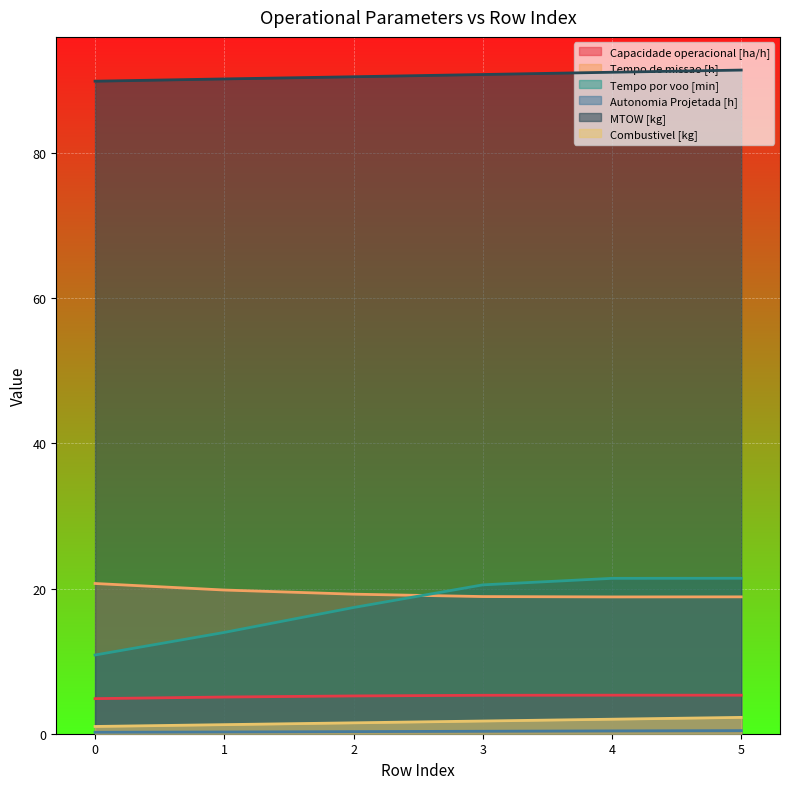

What is the average value of the Capacidade operacional [ha/h] series?

5.2